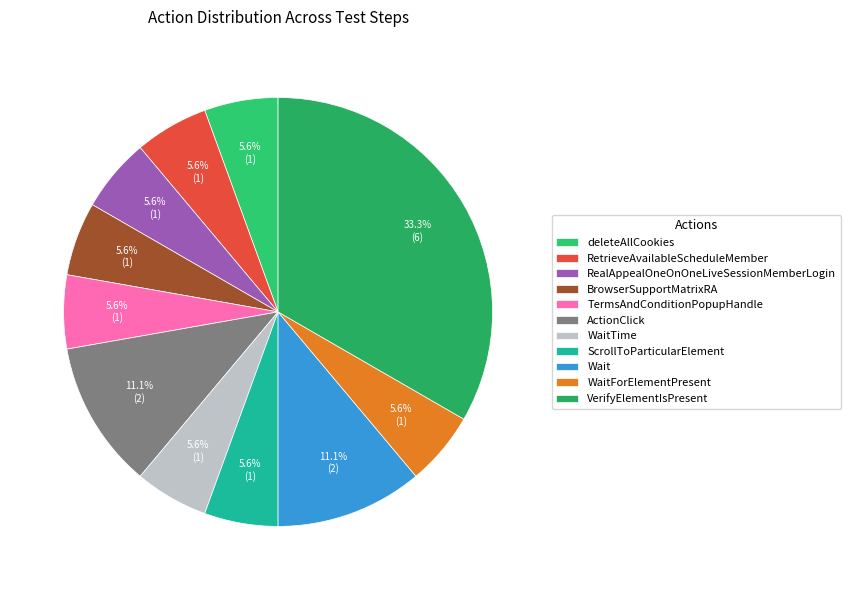

To the nearest percent, what is the difference between the largest and smallest slice percentages?

28%